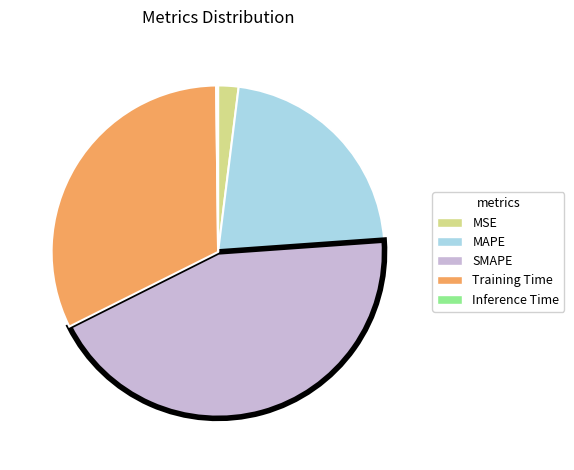

Which has a higher value, MSE or SMAPE?

SMAPE